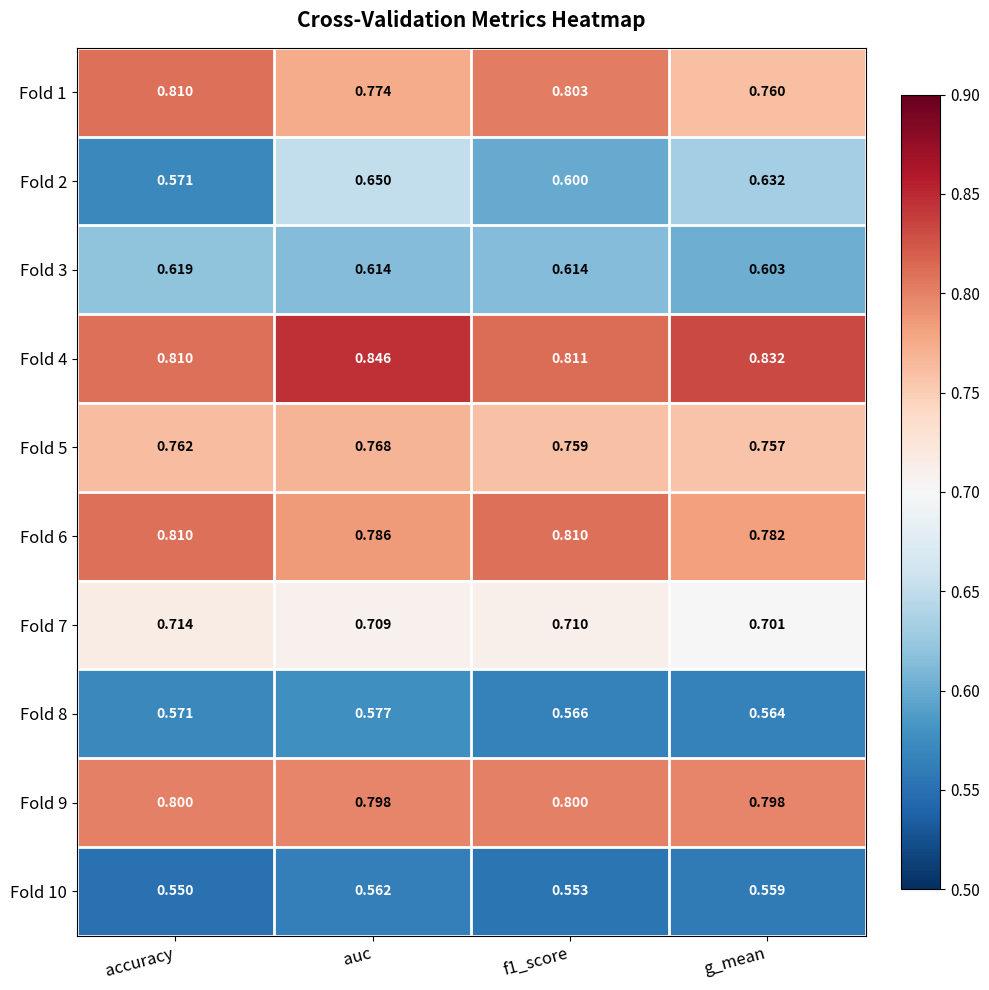

Which series changed the most between accuracy and auc?

Fold 2